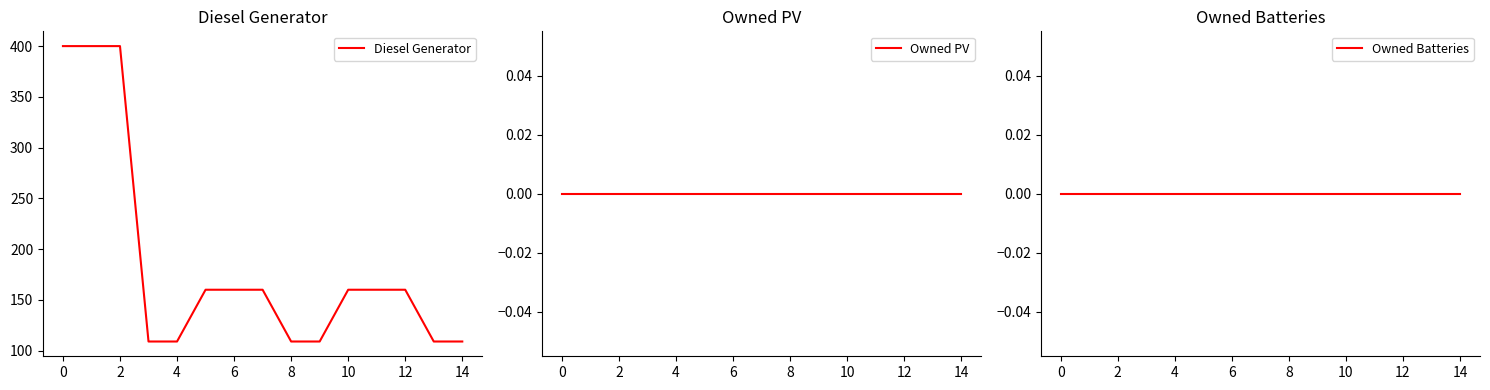

At 10, list the series in order from smallest to largest.

Owned PV, Owned Batteries, Diesel Generator